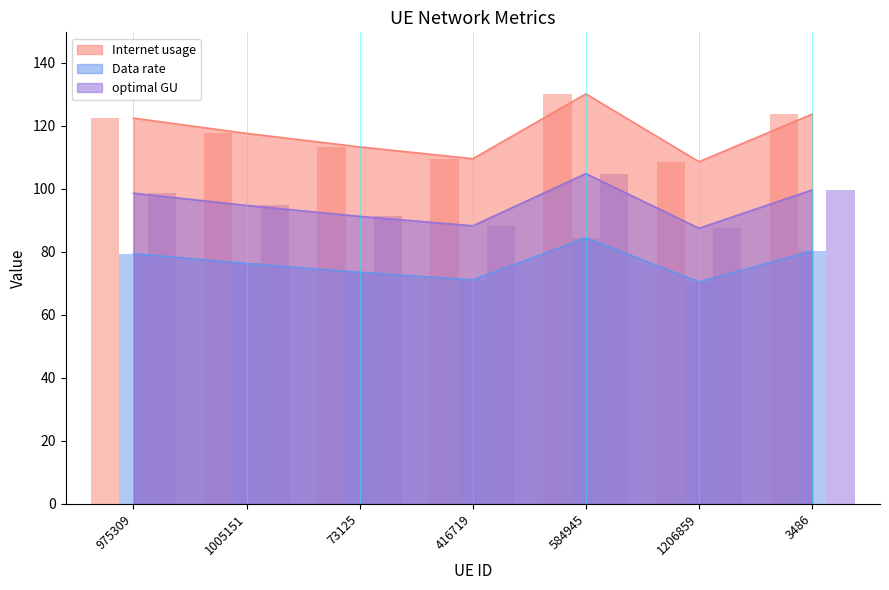

True or false: optimal GU and Data rate cross at least once.

False